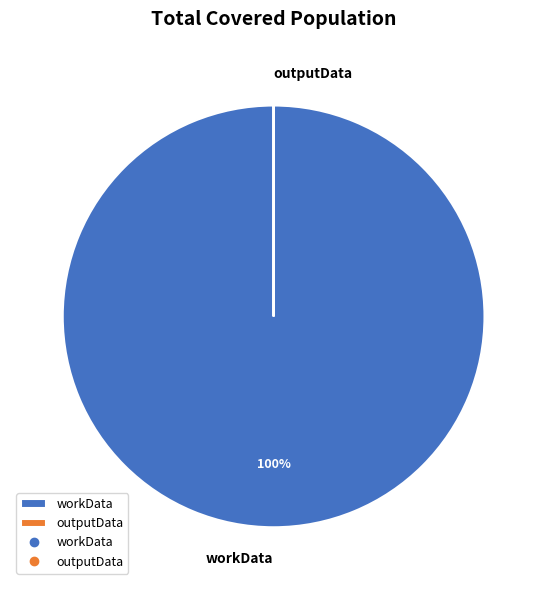

To the nearest percent, what percentage of the pie is workData?

100%